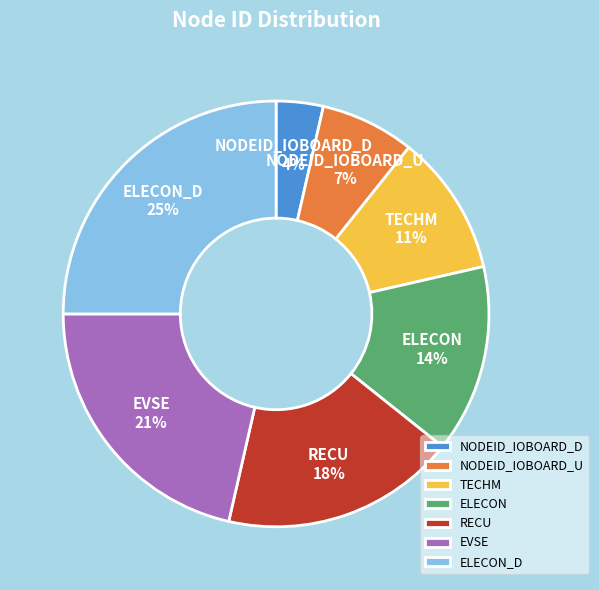

How many segments does this pie chart have?

7